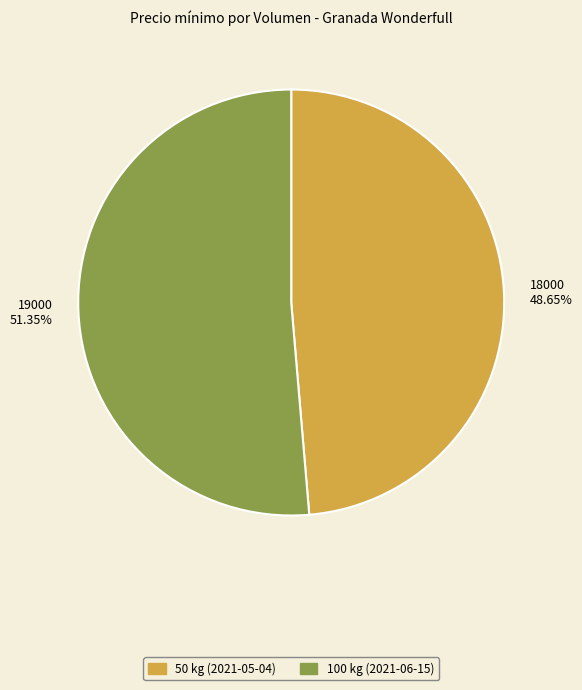

Which category accounts for the majority?

19000 51.35%